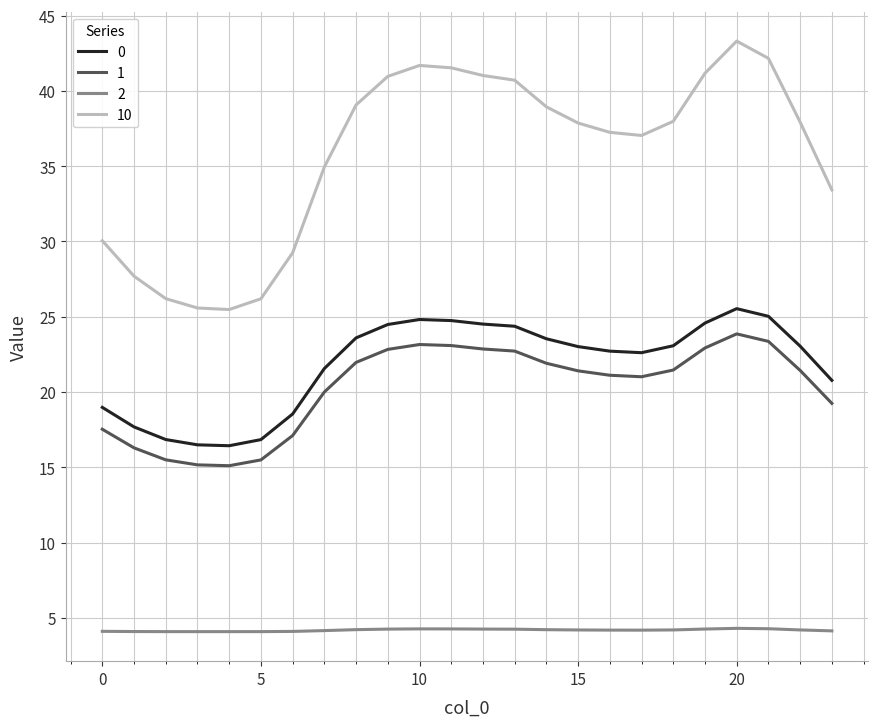

What is the highest value of the 2 series?

4.3